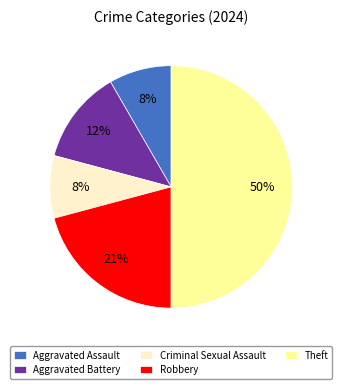

Is it true that Robbery is 21% of the pie?

True